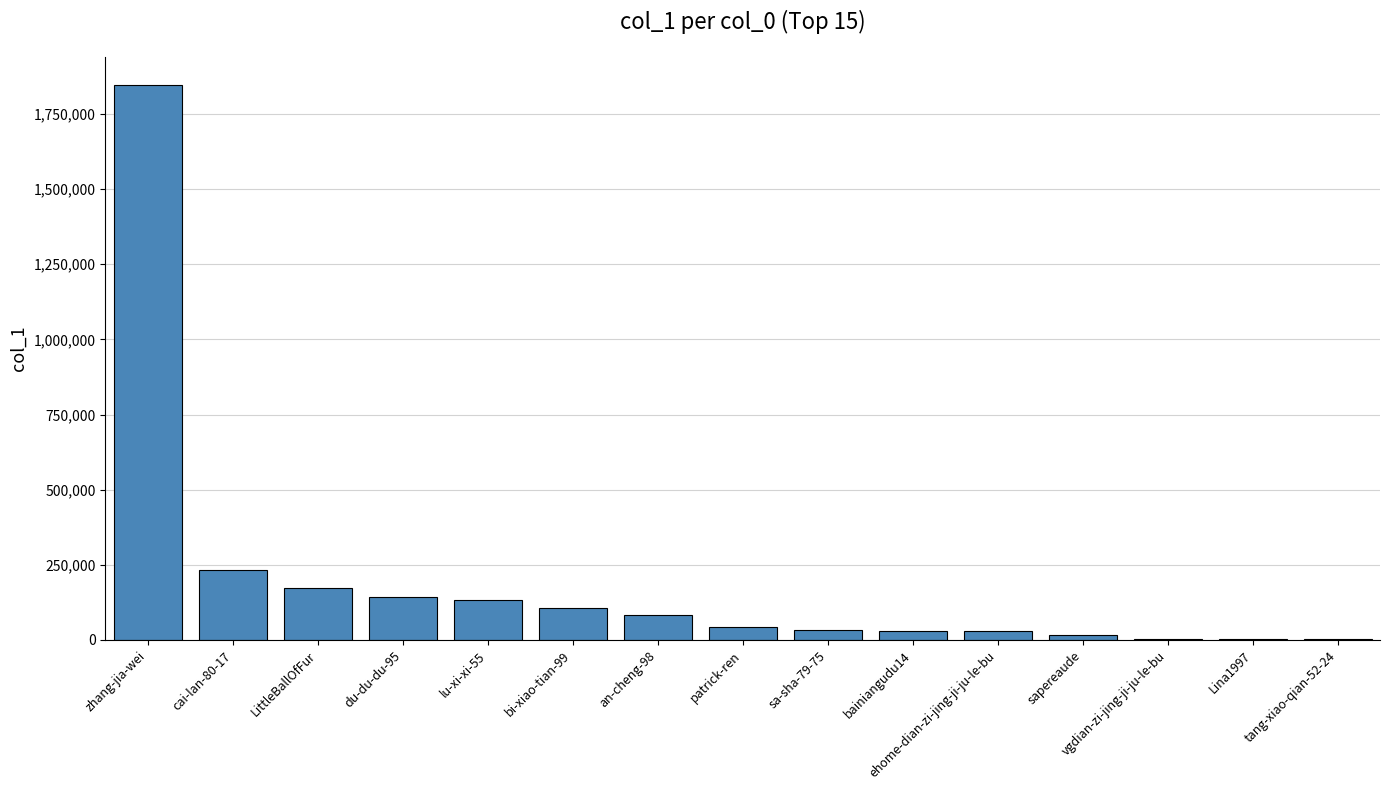

What is the change in value from an-cheng-98 to ehome-dian-zi-jing-ji-ju-le-bu?

-51351